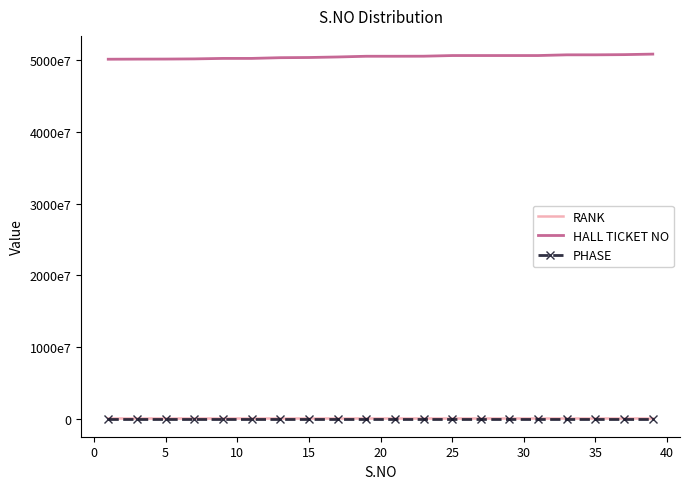

What are all the series names shown in the legend?

RANK, HALL TICKET NO, PHASE